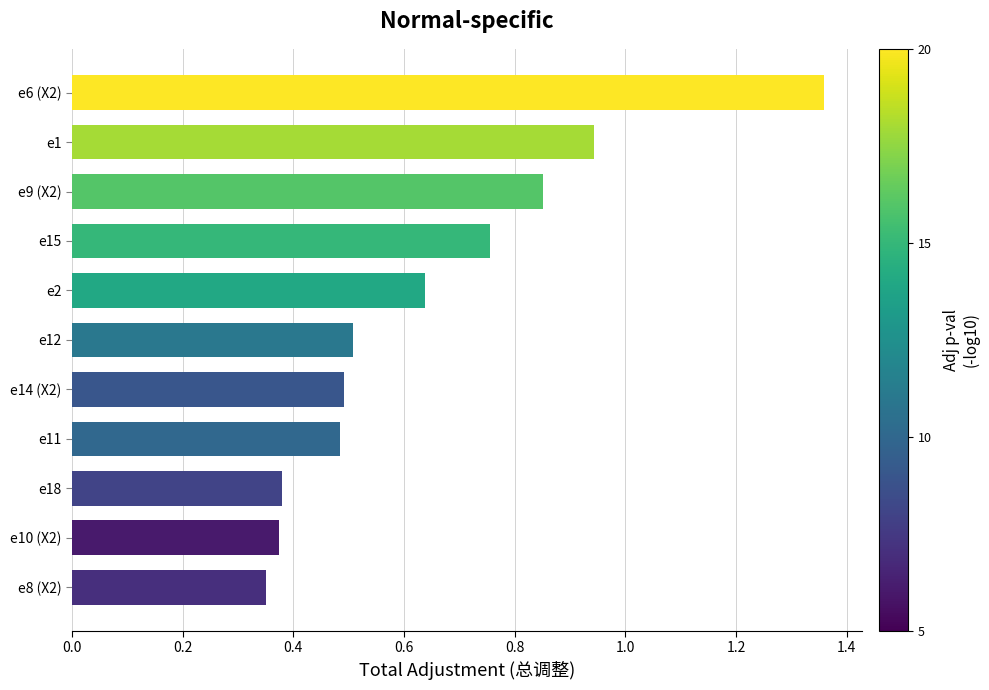

What is the sum of all values?

7.1